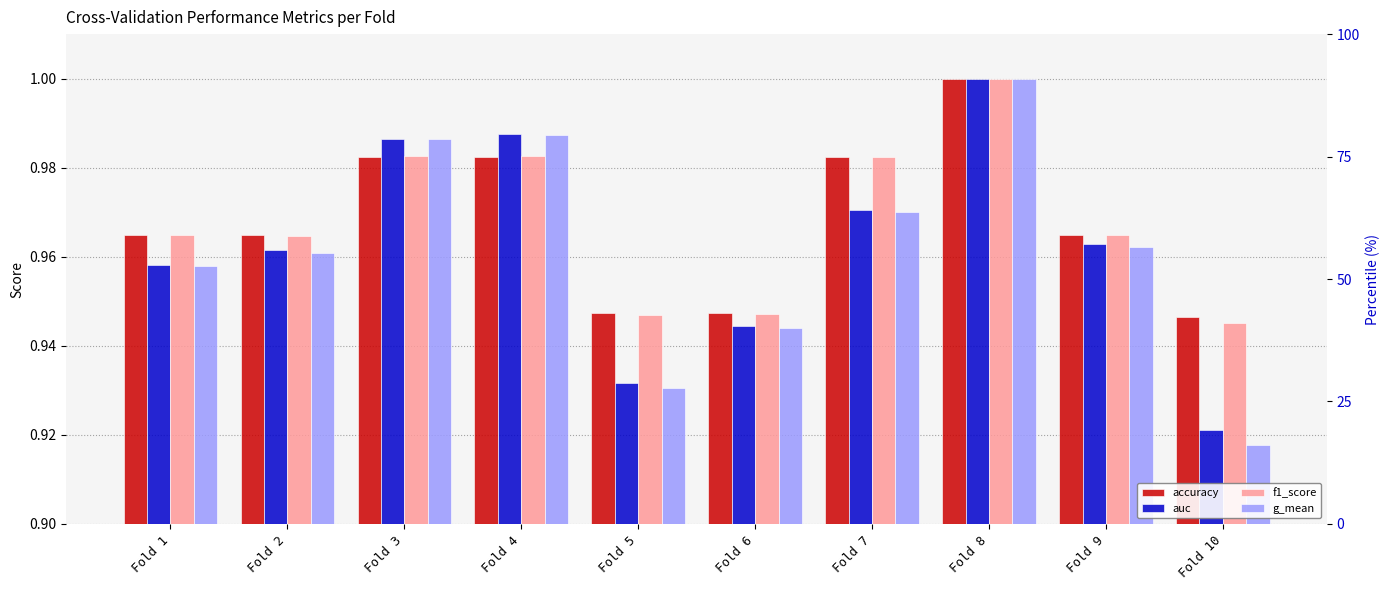

What is the value of the g_mean bar at the 2nd from the left?

1.0